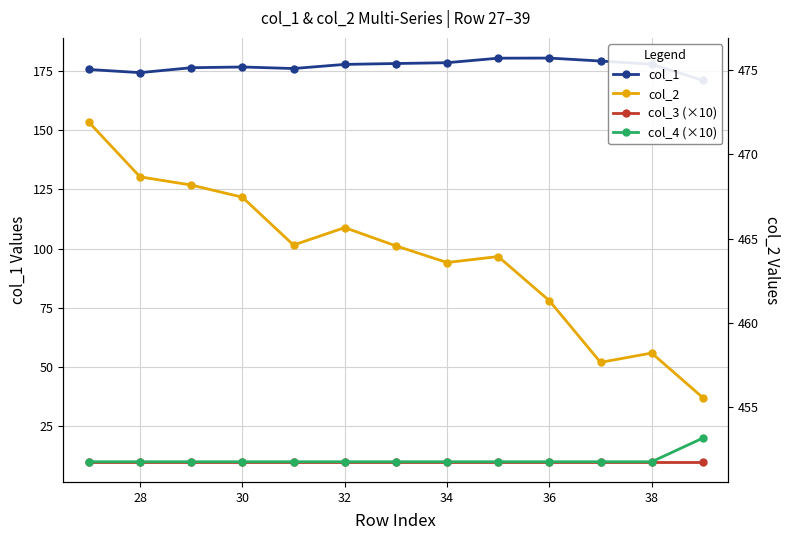

Is the value of col_2 at 28 greater than the value of col_4 (×10) at 34?

Yes